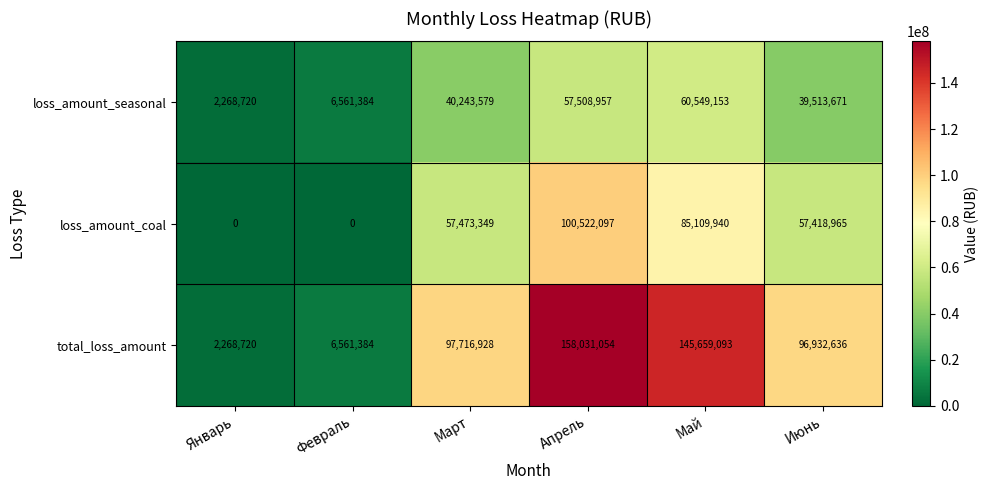

What is the difference between the second highest and second lowest values in the total_loss_amount series?

139097709